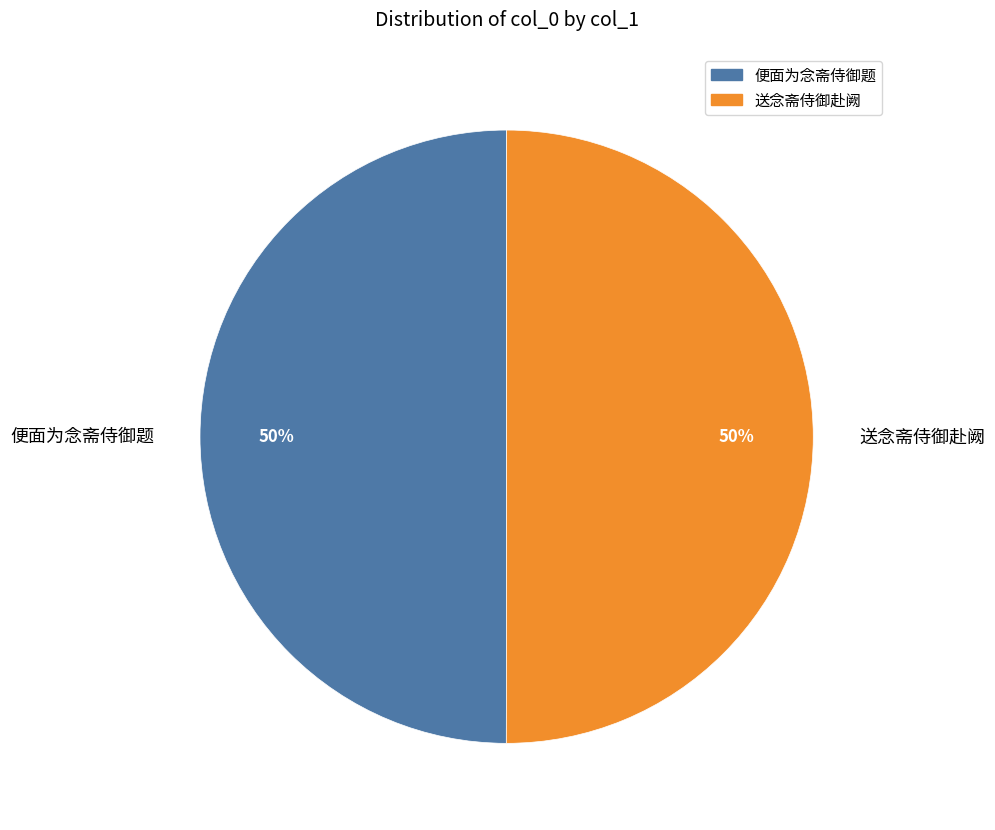

To the nearest percent, what is the combined percentage of 送念斋侍御赴阙 and 便面为念斋侍御题?

100%